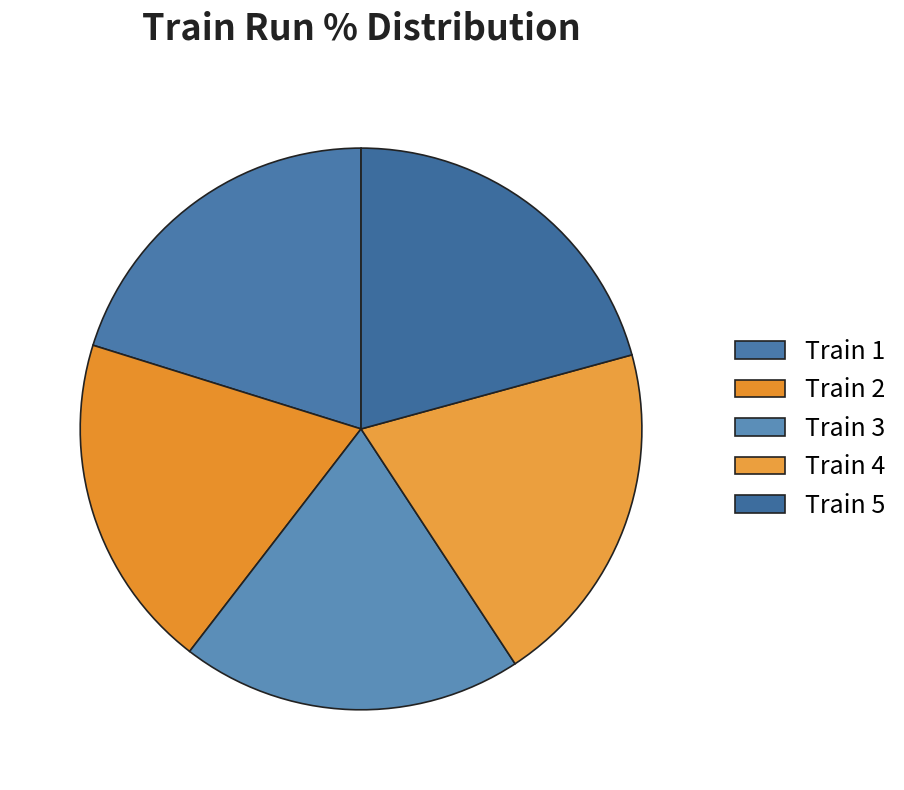

Count the number of slices in the pie.

5